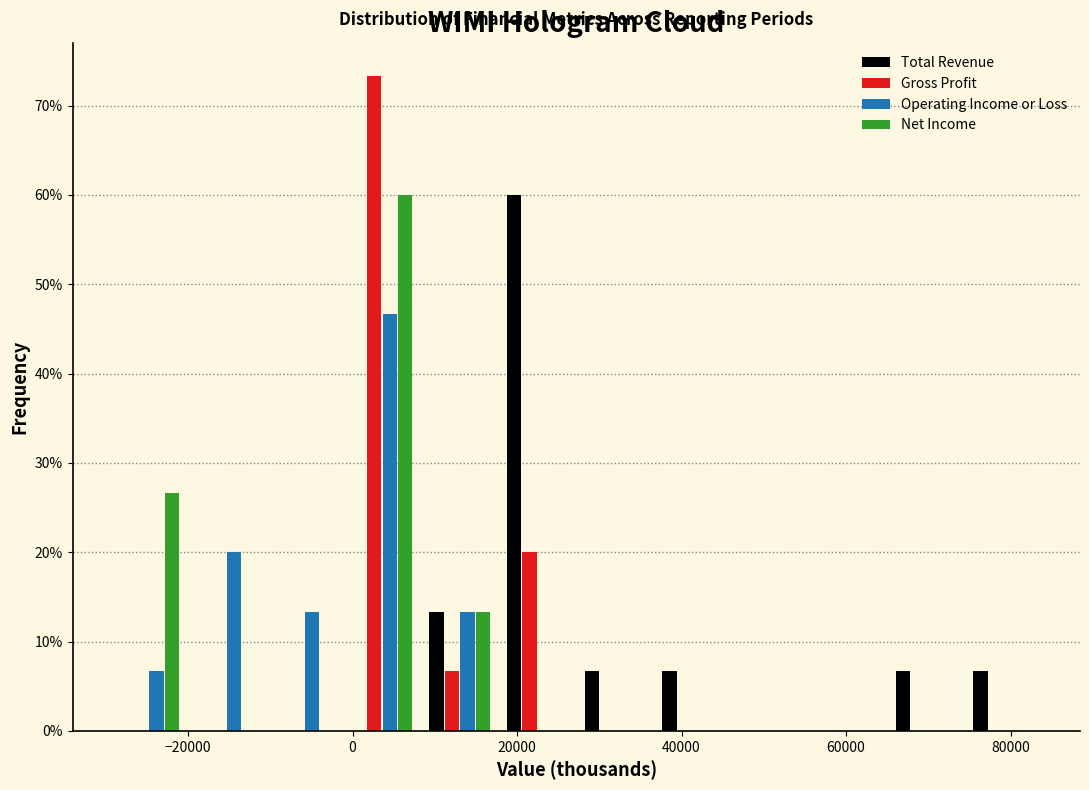

Reading left to right, list every range on the x-axis with the height of the bar of each series over it. Neither the bar edges nor the heights are printed on the chart, so give them approximately, as read against the axes.

-30000 to -20000: Total Revenue=0	Gross Profit=0	Operating Income or Loss=7	Net Income=27
-20000 to -10000: Total Revenue=0	Gross Profit=0	Operating Income or Loss=20	Net Income=0
-10000 to -2000: Total Revenue=0	Gross Profit=0	Operating Income or Loss=13	Net Income=0
-2000 to 8000: Total Revenue=0	Gross Profit=73	Operating Income or Loss=47	Net Income=60
8000 to 18000: Total Revenue=13	Gross Profit=7	Operating Income or Loss=13	Net Income=13
18000 to 28000: Total Revenue=60	Gross Profit=20	Operating Income or Loss=0	Net Income=0
28000 to 36000: Total Revenue=7	Gross Profit=0	Operating Income or Loss=0	Net Income=0
36000 to 46000: Total Revenue=7	Gross Profit=0	Operating Income or Loss=0	Net Income=0
46000 to 56000: Total Revenue=0	Gross Profit=0	Operating Income or Loss=0	Net Income=0
56000 to 66000: Total Revenue=0	Gross Profit=0	Operating Income or Loss=0	Net Income=0
66000 to 74000: Total Revenue=7	Gross Profit=0	Operating Income or Loss=0	Net Income=0
74000 to 84000: Total Revenue=7	Gross Profit=0	Operating Income or Loss=0	Net Income=0